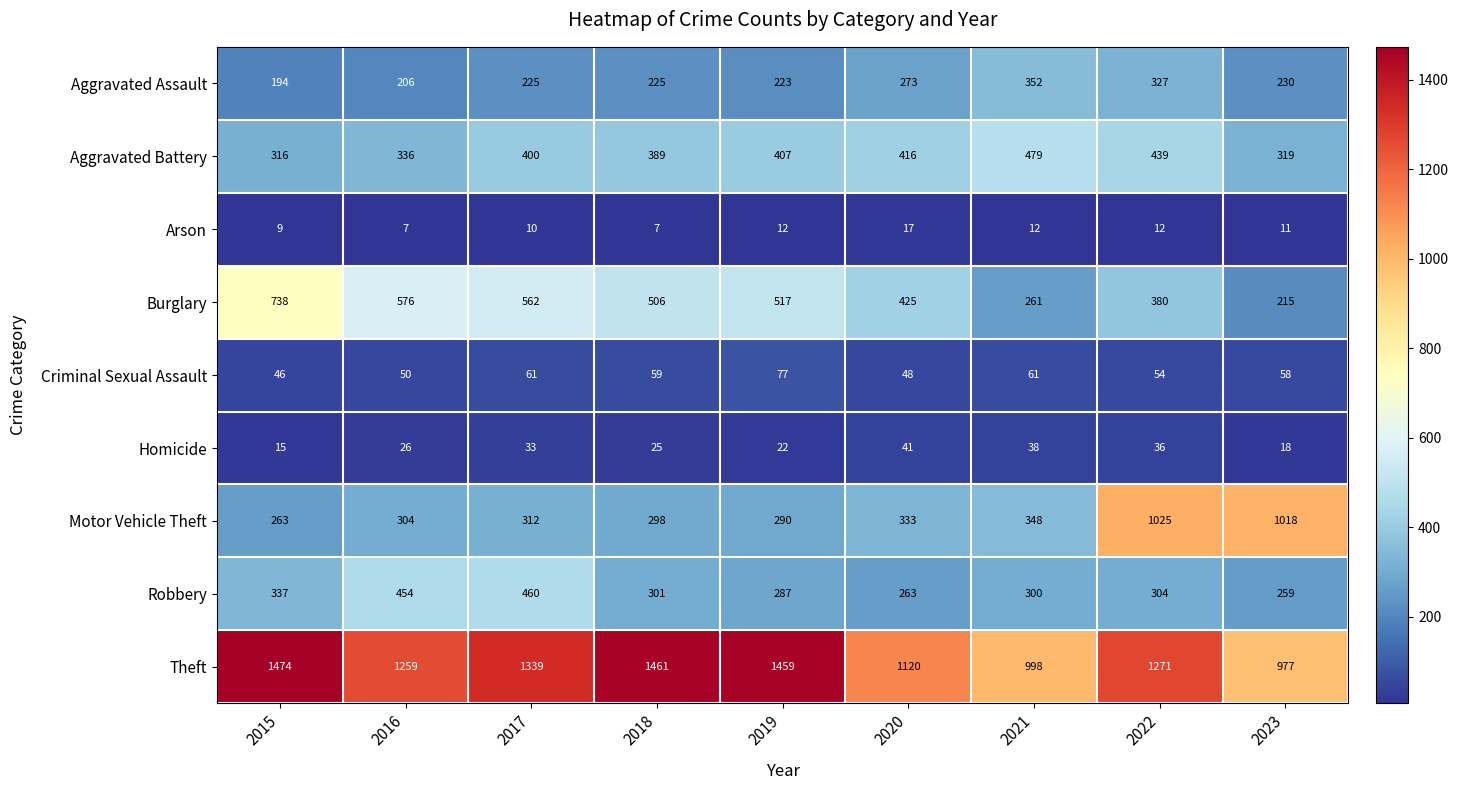

What value does the Aggravated Assault series have at 2022?

327